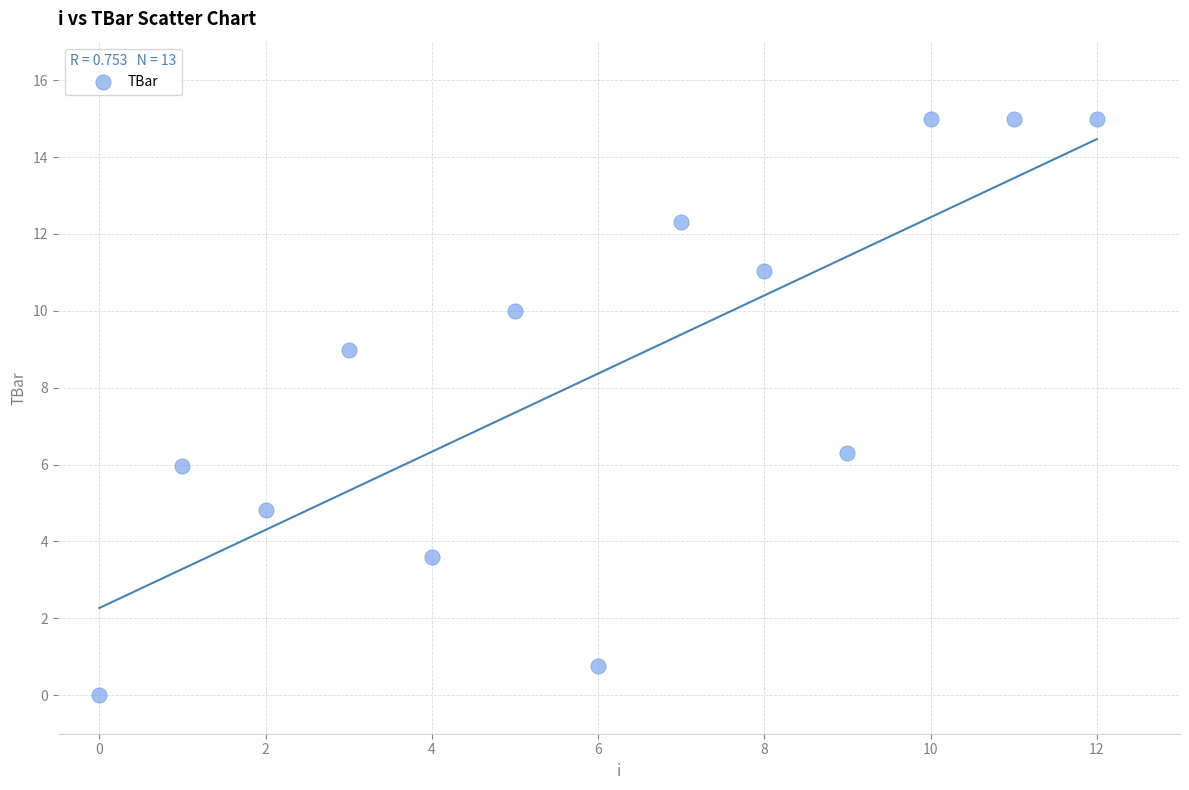

What is the range of Y values (max minus min)?

15.0